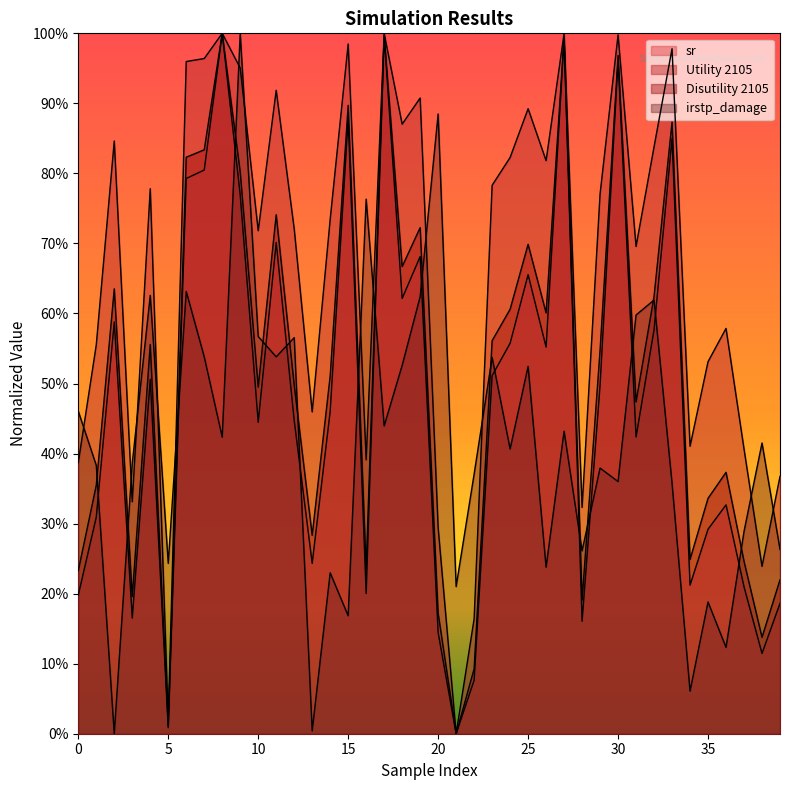

What is the value of the sr point at the 29th from the left?

0.2